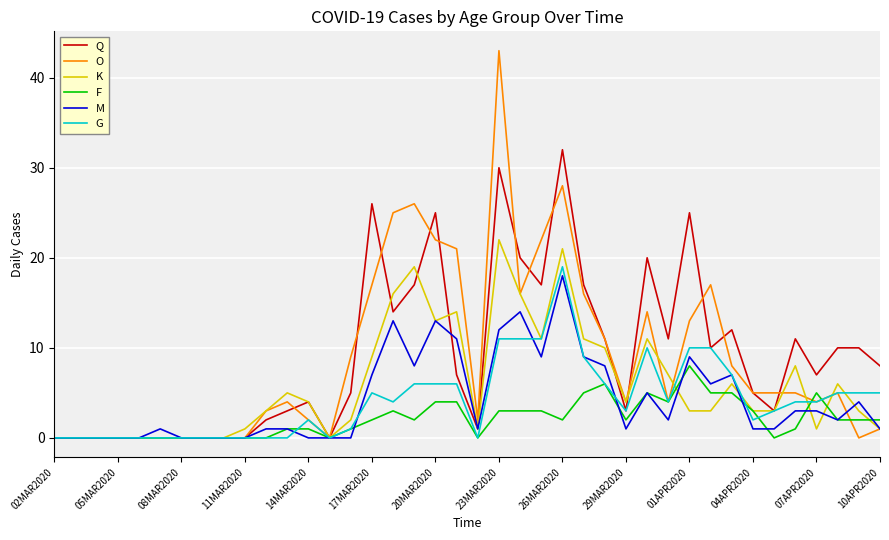

Which series has the largest range (max minus min)?

O